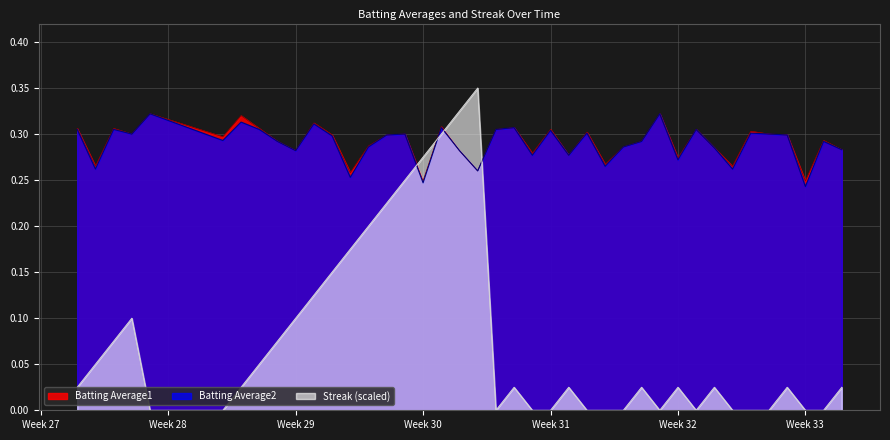

Count the Batting Average1 values in the range 0 to 1.

40